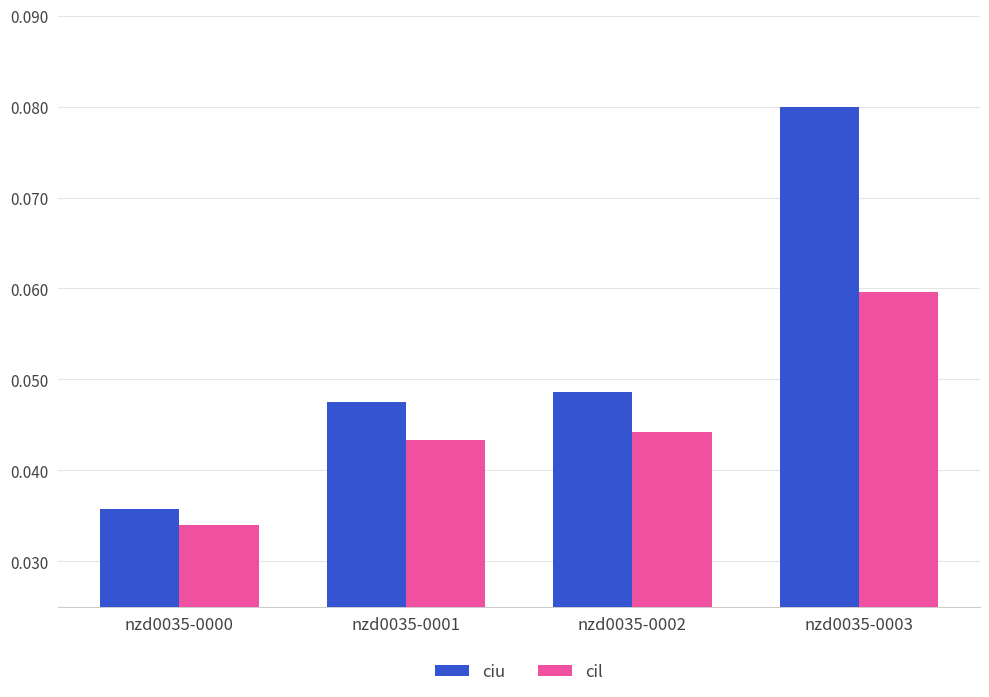

At which label is cil closest to 0?

nzd0035-0000